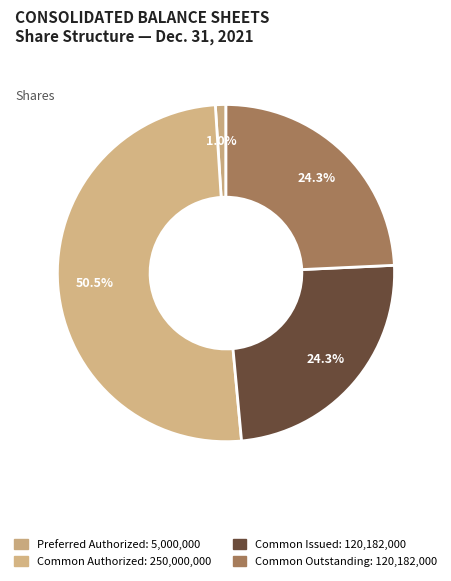

How many segments does this pie chart have?

4